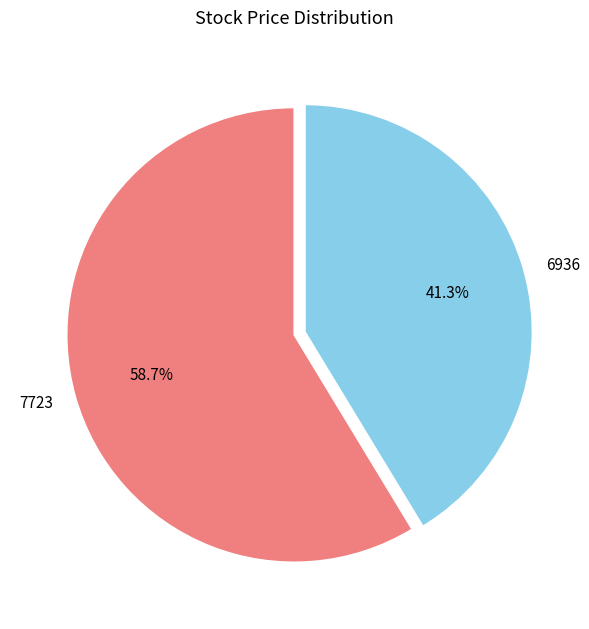

Which category accounts for the majority?

7723